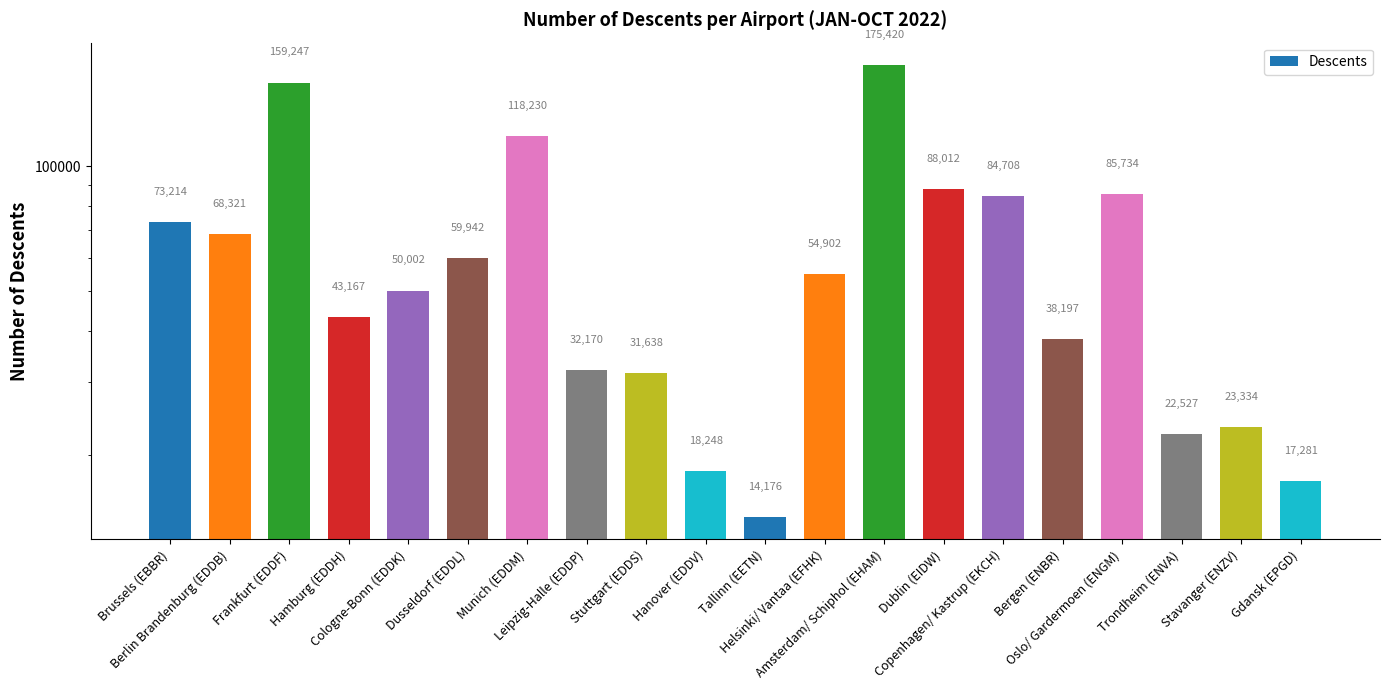

What is the value of the 4th bar from the left?

43167